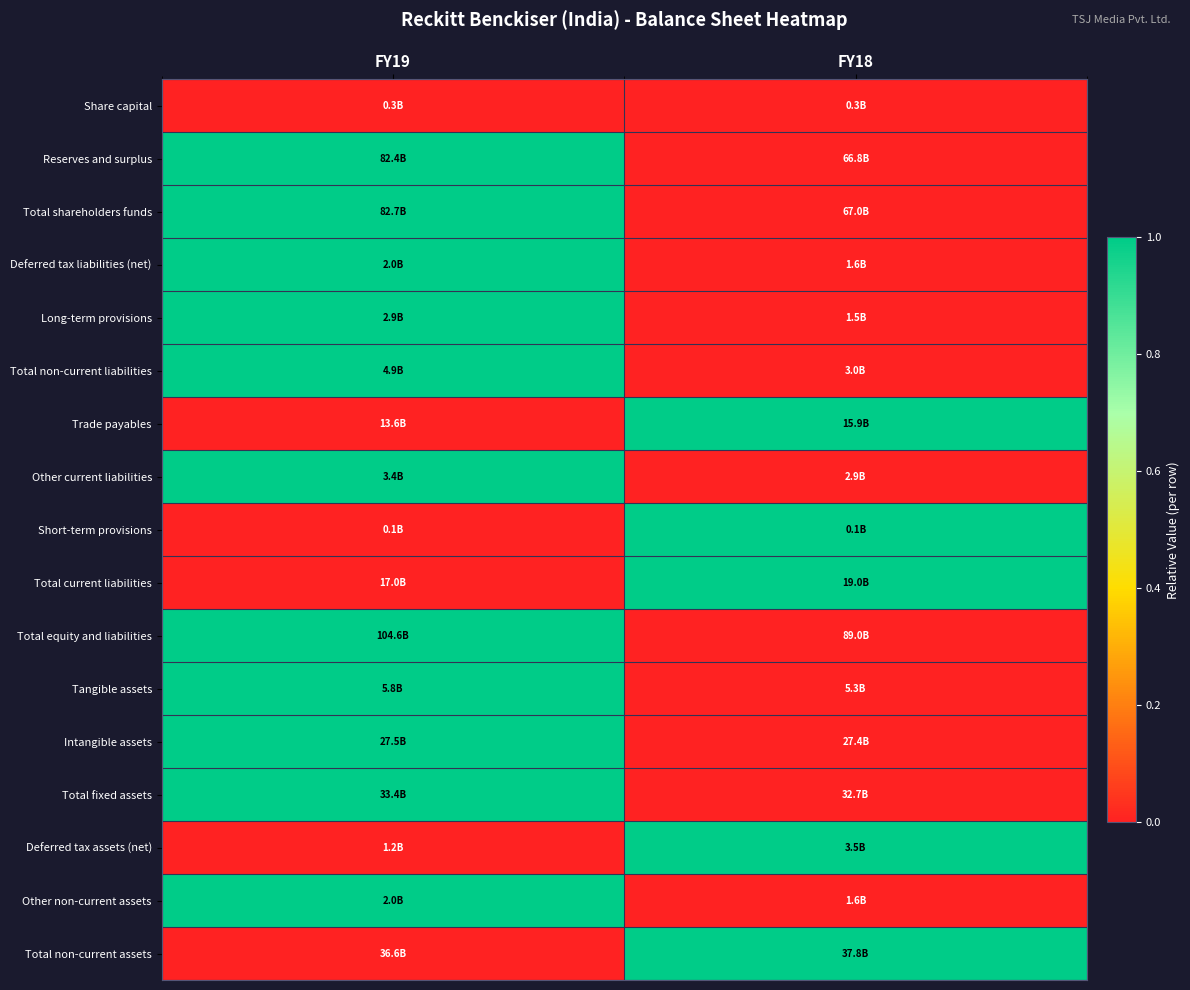

Reading left to right, extract all data points from this chart.

Share capital: FY19=0	FY18=0
Reserves and surplus: FY19=1	FY18=0
Total shareholders funds: FY19=1	FY18=0
Deferred tax liabilities (net): FY19=1	FY18=0
Long-term provisions: FY19=1	FY18=0
Total non-current liabilities: FY19=1	FY18=0
Trade payables: FY19=0	FY18=1
Other current liabilities: FY19=1	FY18=0
Short-term provisions: FY19=0	FY18=1
Total current liabilities: FY19=0	FY18=1
Total equity and liabilities: FY19=1	FY18=0
Tangible assets: FY19=1	FY18=0
Intangible assets: FY19=1	FY18=0
Total fixed assets: FY19=1	FY18=0
Deferred tax assets (net): FY19=0	FY18=1
Other non-current assets: FY19=1	FY18=0
Total non-current assets: FY19=0	FY18=1